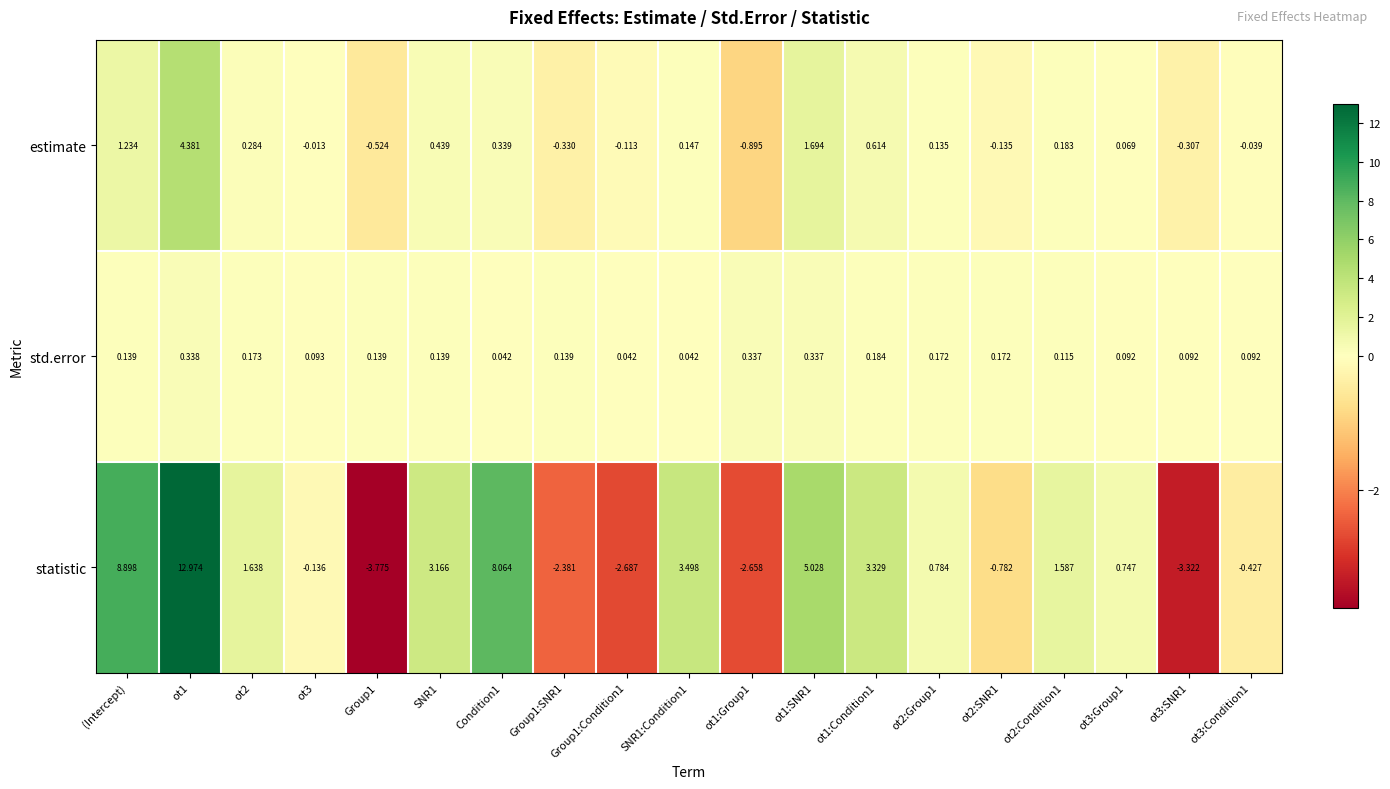

At which category does the chart reach its minimum across all series?

Group1